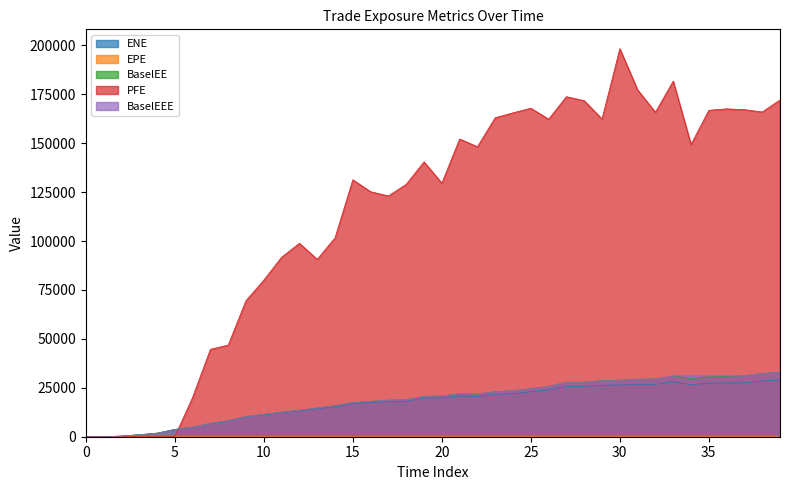

Is it true that BaselEE equals 21806.8 at 2022-01-04?

True